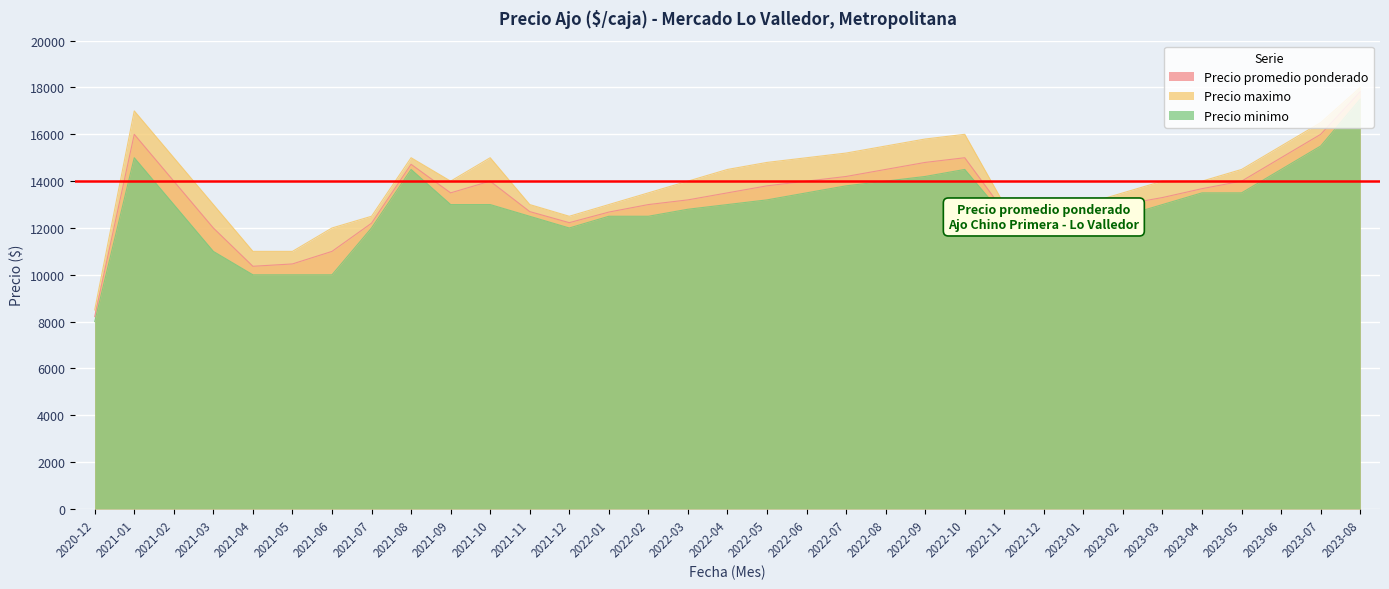

What is the difference between the Precio maximo values at 2022-07 and 2022-06?

200